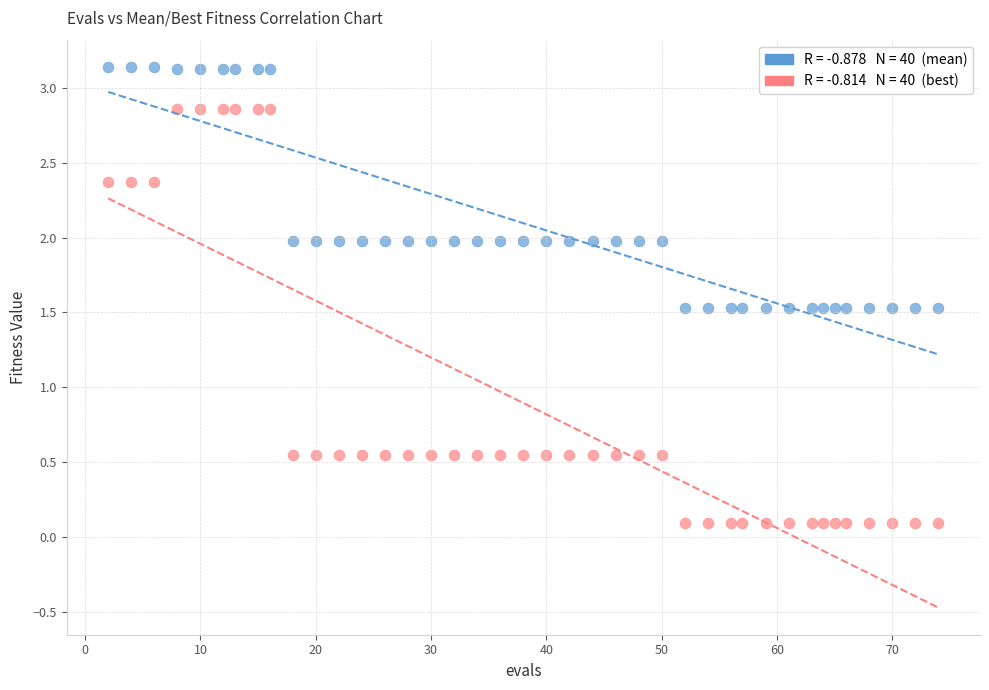

Across all data points, what is the range of X values (max minus min)?

72.0